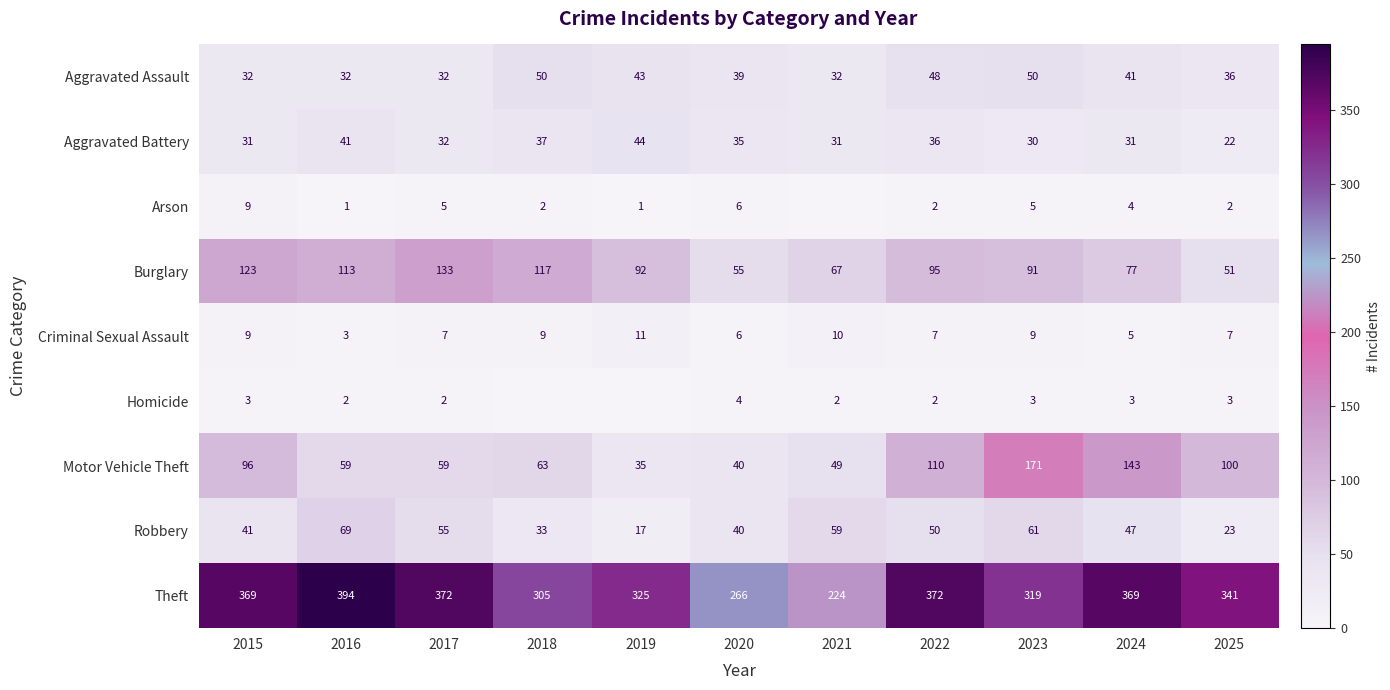

What is the total value across all series at 2017?

697